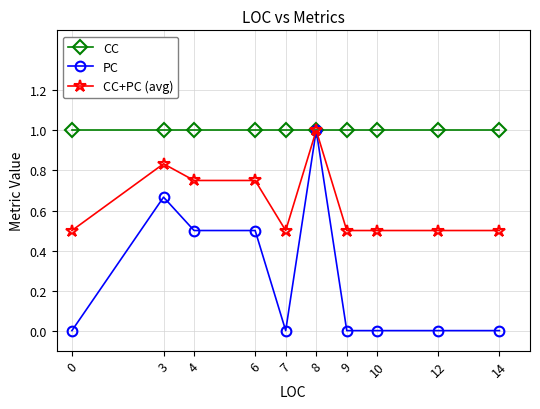

How many lines are shown in the chart?

3